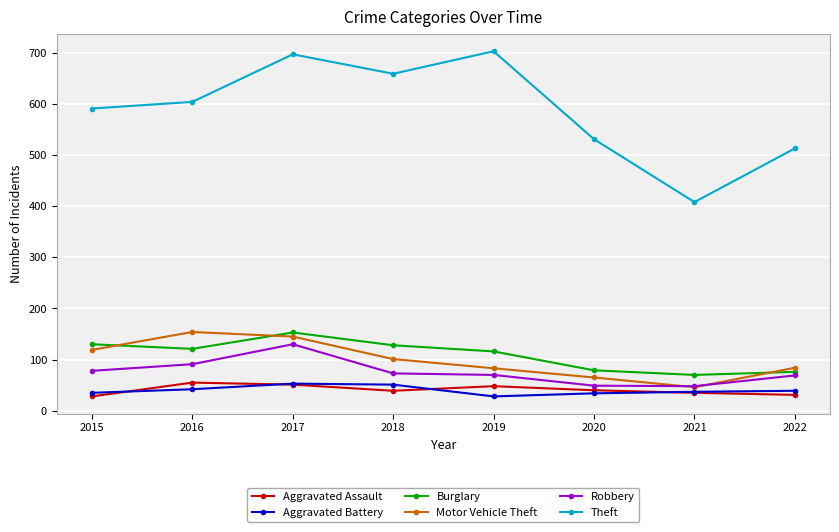

How many interior local peaks does the Motor Vehicle Theft series have?

1